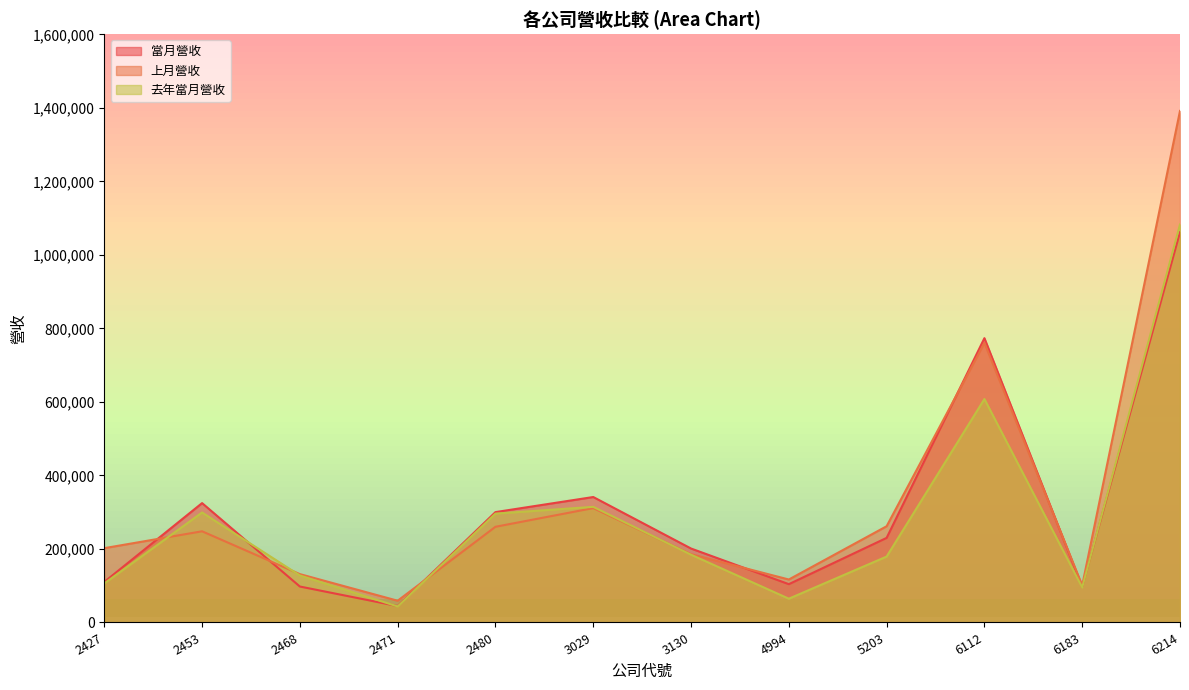

Is it true that 上月營收 equals 59148 at 2471?

True